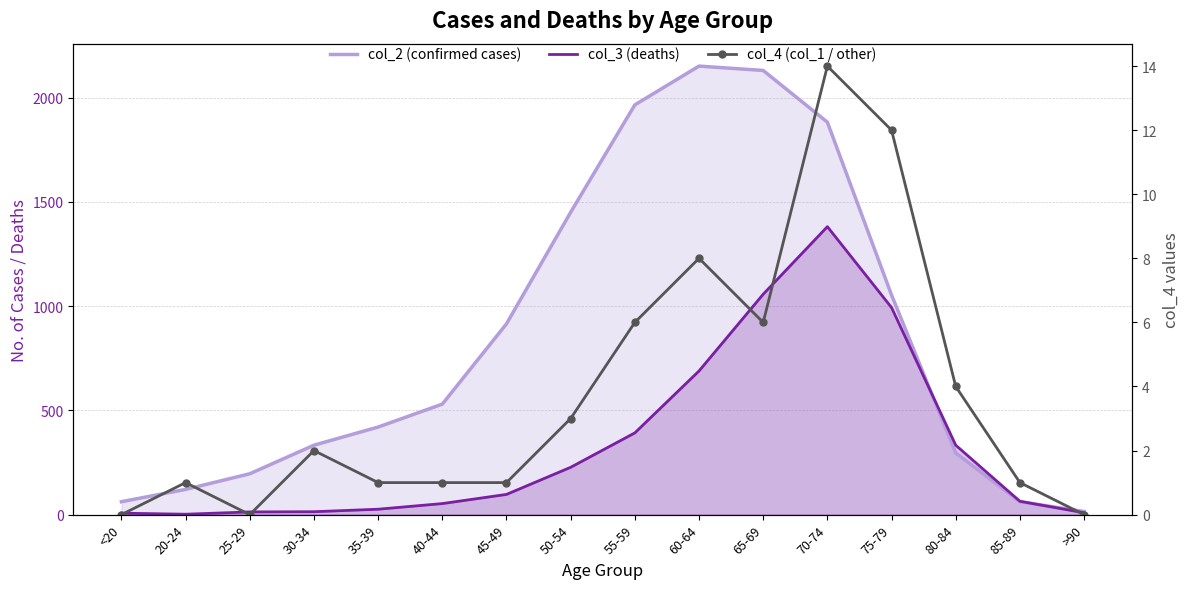

Where is the first local minimum for col_3 (deaths)?

20-24